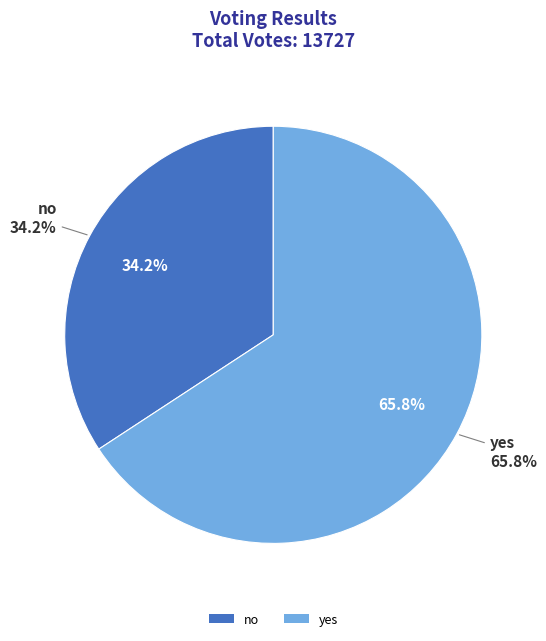

What percentage is NOT represented by yes?

34.2%